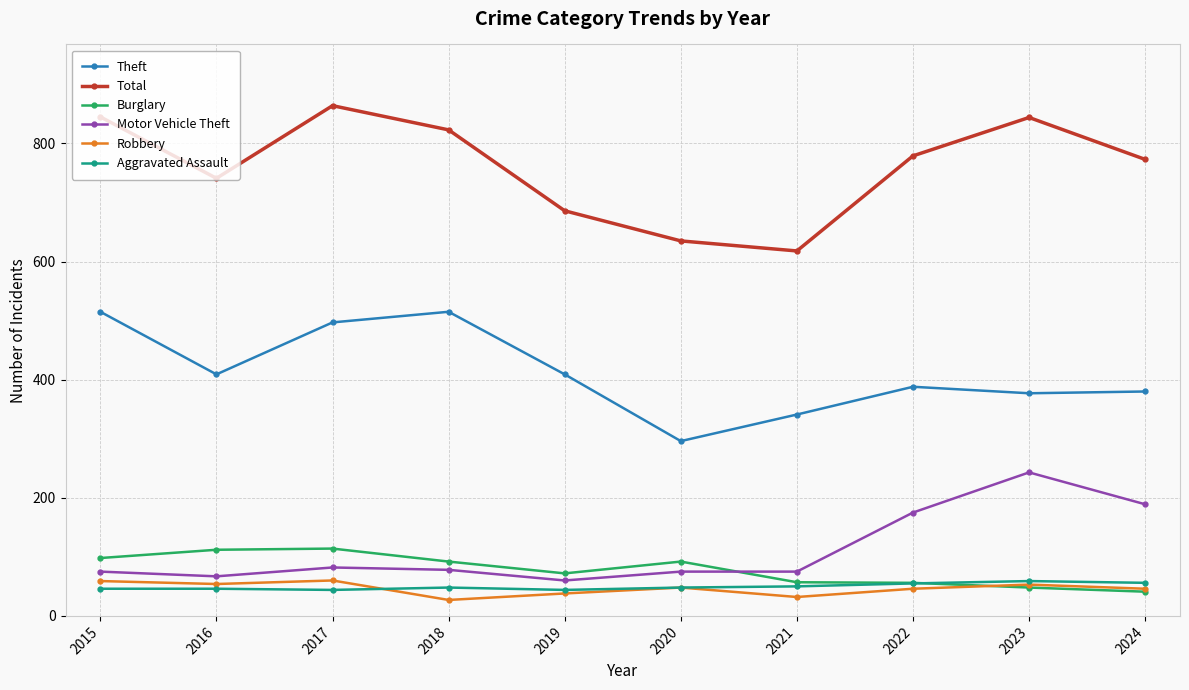

What is the maximum value for Total?

864